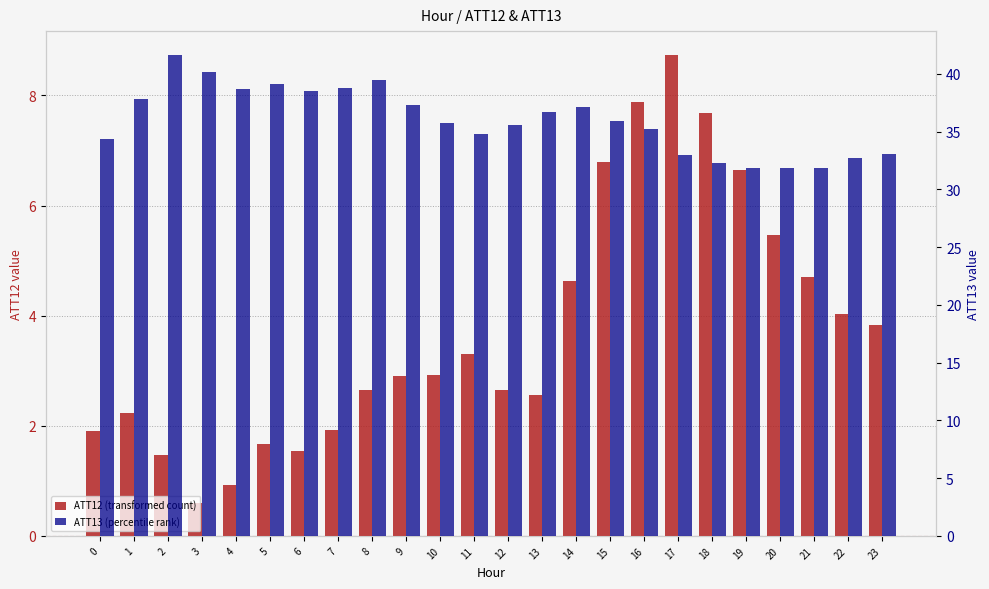

How many bars are there in total?

48